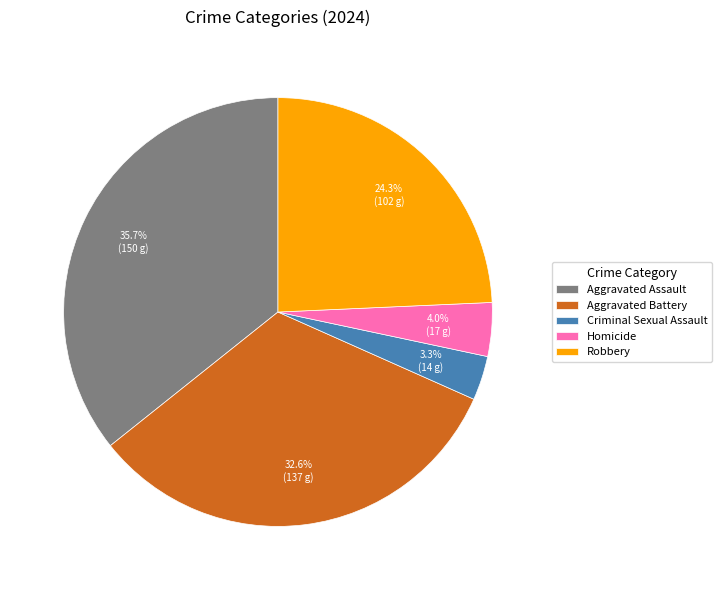

To the nearest percent, what percentage of the pie is Robbery?

24%